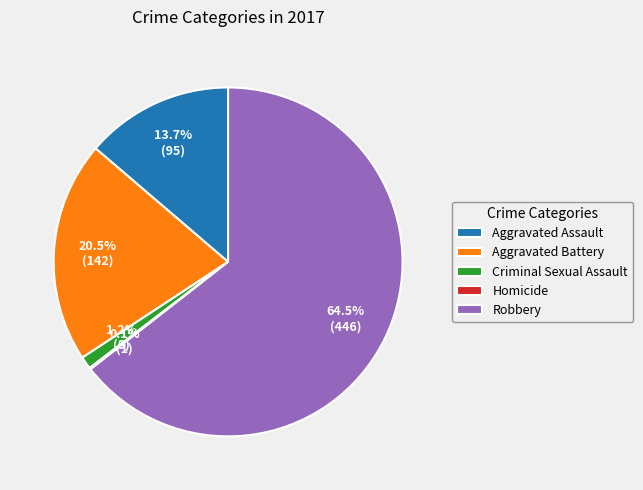

What is the ratio of the value at Robbery to the value at Aggravated Assault?

4.7